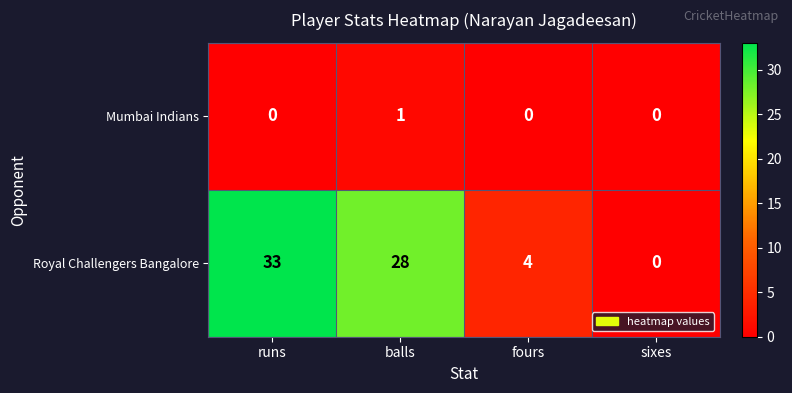

How many distinct data groups are displayed?

2